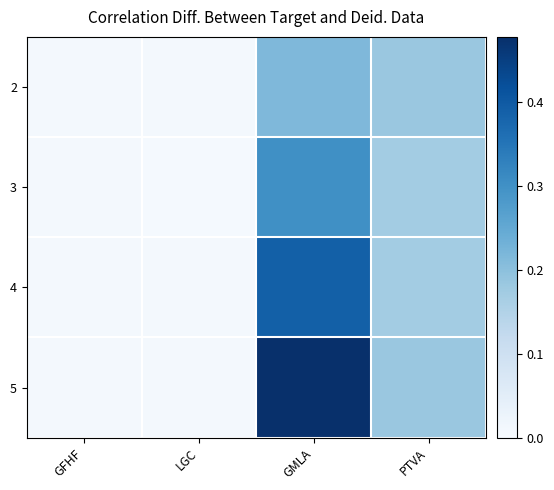

At GMLA, list the series in order from largest to smallest.

5, 4, 3, 2